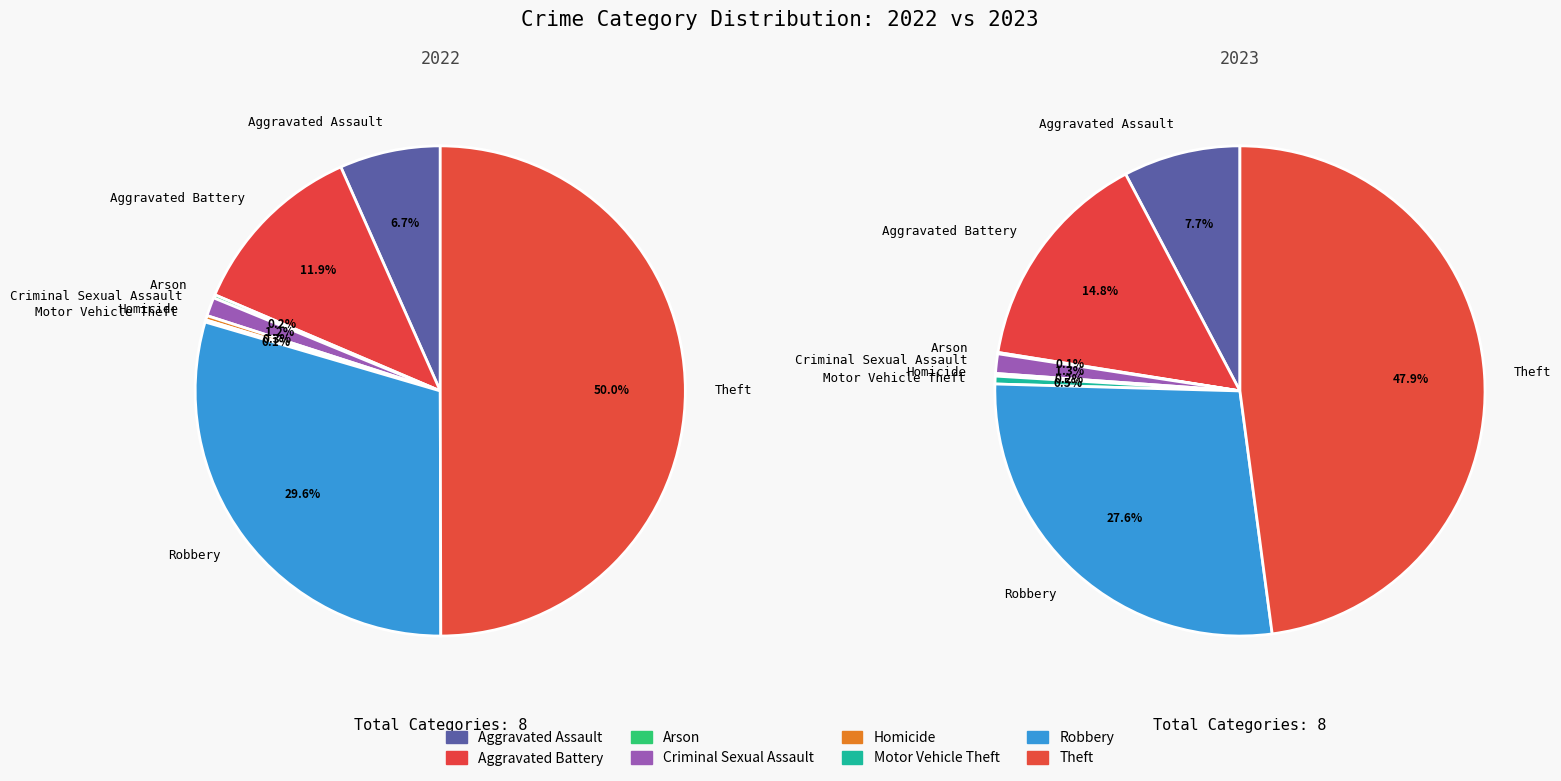

Is it true that 6 is 15% of the pie?

False